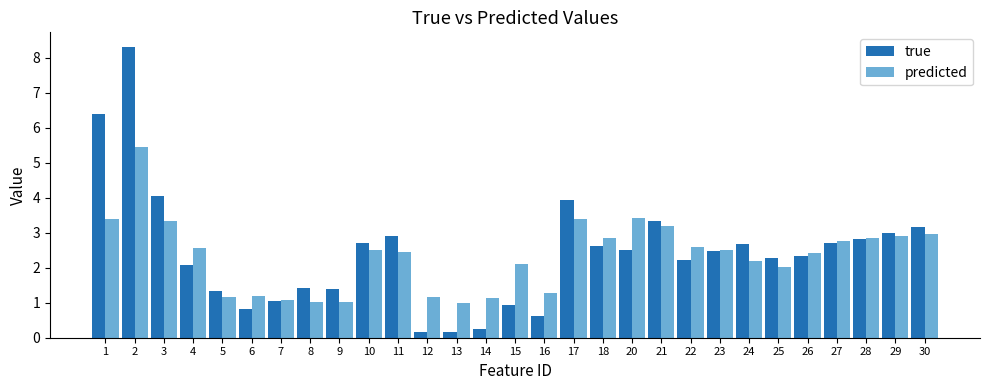

At which category is the sum across all series the highest?

2